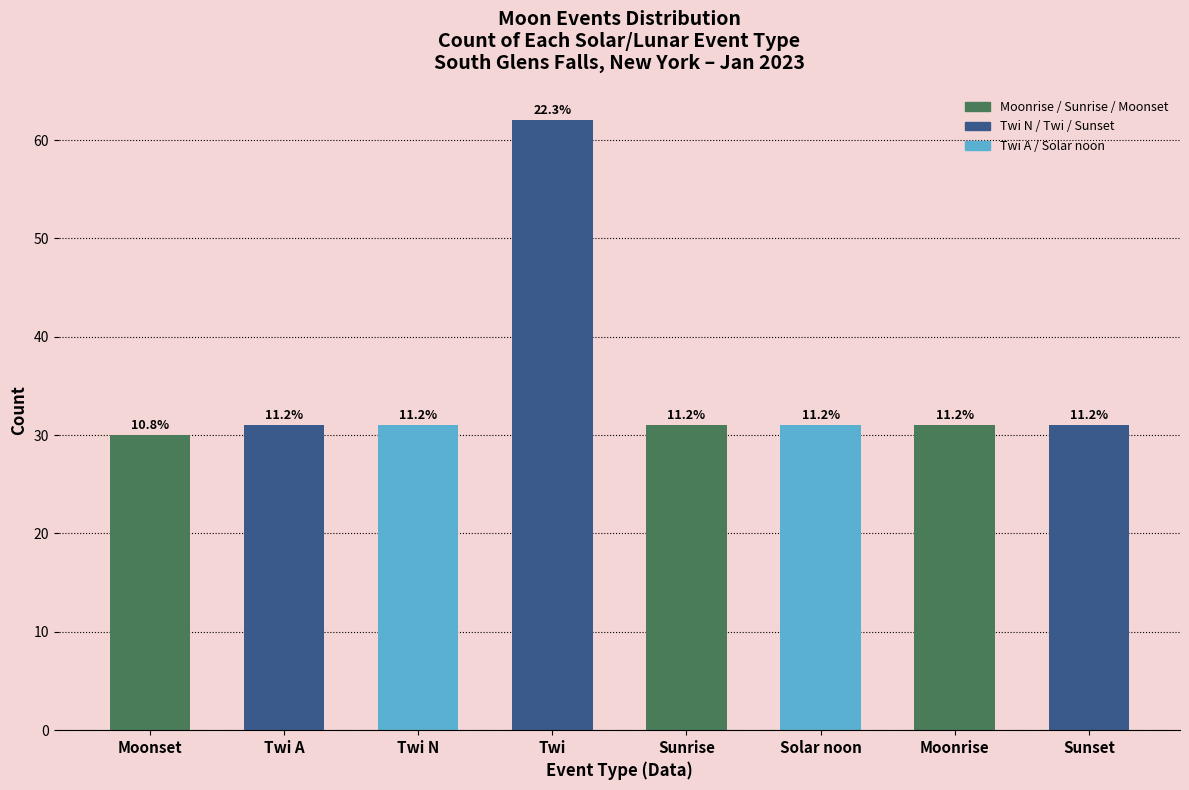

Read the value at Sunset, to the nearest 5.

30